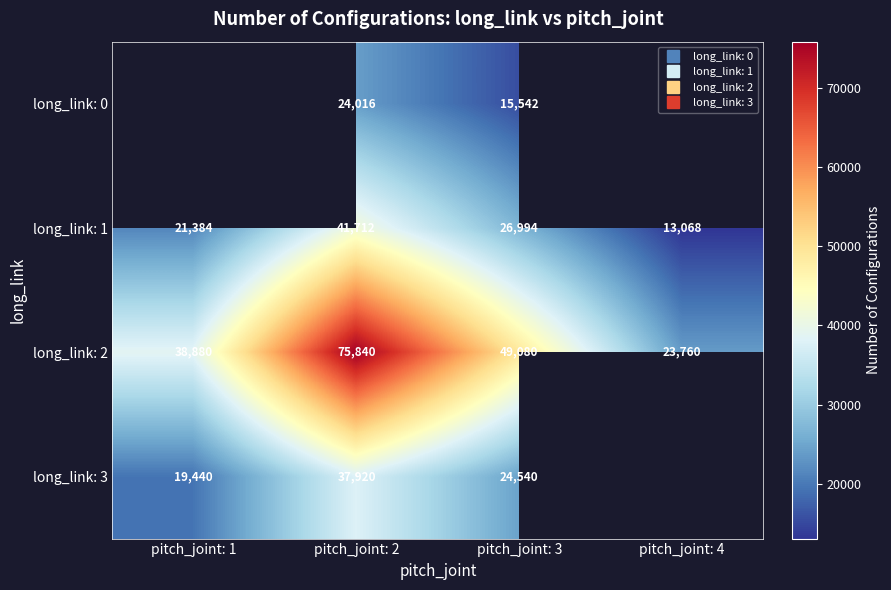

What is the minimum value for long_link: 3?

19440.0